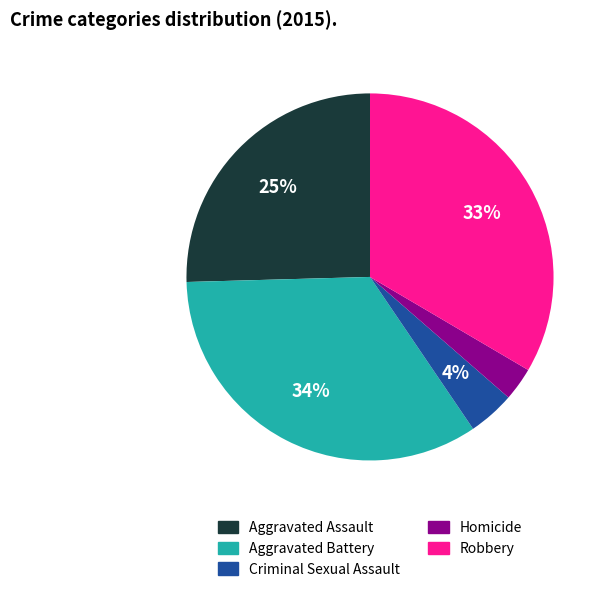

Does Aggravated Assault represent more than half of the total?

No